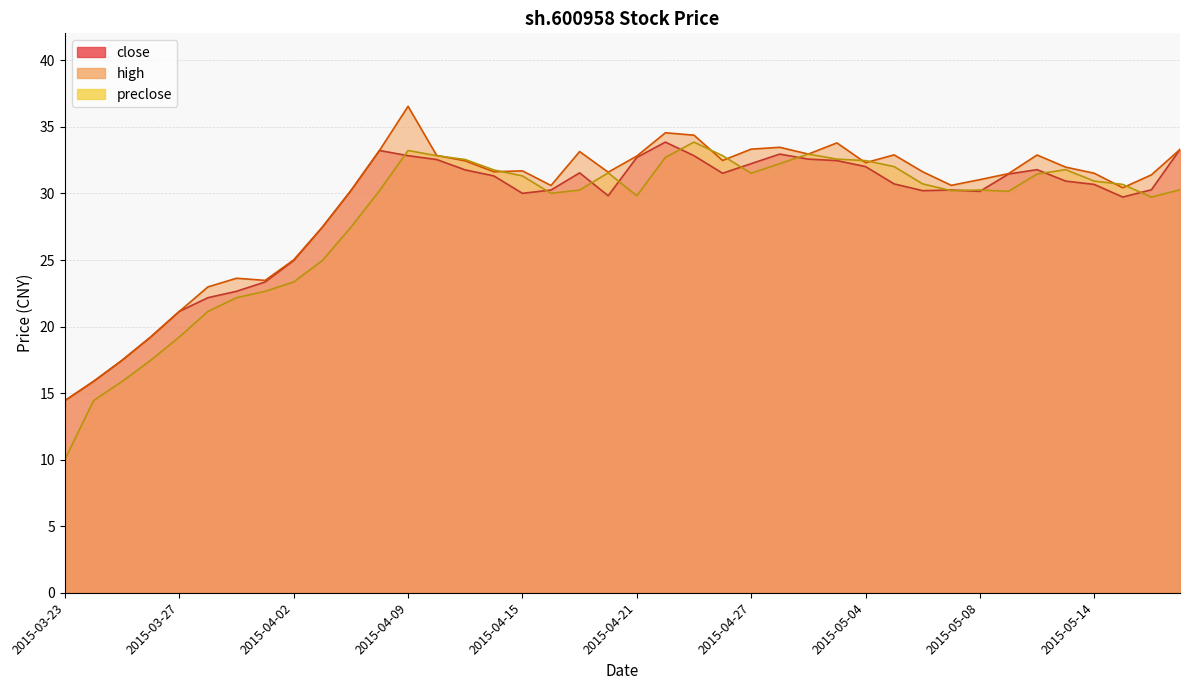

Reading left to right, transcribe all the data shown in this chart.

close: 14.4	15.9	17.5	19.2	21.1	22.2	22.6	23.4	25.0	27.5	30.2	33.2	32.8	32.5	31.8	31.3	30.0	30.3	31.6	29.8	32.7	33.9	32.8	31.5	32.2	33.0	32.6	32.5	32.0	30.7	30.2	30.3	30.2	31.5	31.8	30.9	30.7	29.7	30.3	33.3
high: 14.4	15.9	17.5	19.2	21.1	23.0	23.6	23.5	25.0	27.5	30.2	33.2	36.5	32.9	32.5	31.6	31.7	30.6	33.1	31.6	32.8	34.6	34.4	32.5	33.3	33.5	33.0	33.8	32.3	32.9	31.6	30.6	31.0	31.5	32.9	32.0	31.5	30.4	31.4	33.3
preclose: 10.0	14.4	15.9	17.5	19.2	21.1	22.2	22.6	23.4	25.0	27.5	30.2	33.2	32.8	32.5	31.8	31.3	30.0	30.3	31.6	29.8	32.7	33.9	32.8	31.5	32.2	33.0	32.6	32.5	32.0	30.7	30.2	30.3	30.2	31.5	31.8	30.9	30.7	29.7	30.3